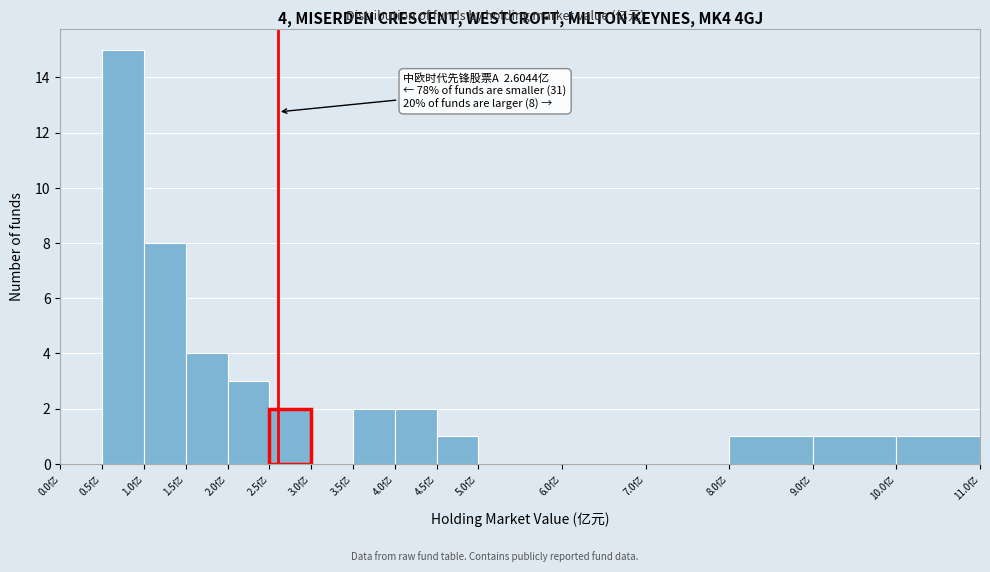

Over which range of the x-axis is the bar tallest?

0.5 to 1.0